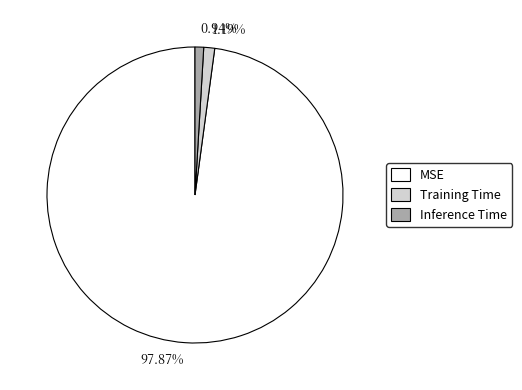

What is the largest slice in the pie chart?

MSE